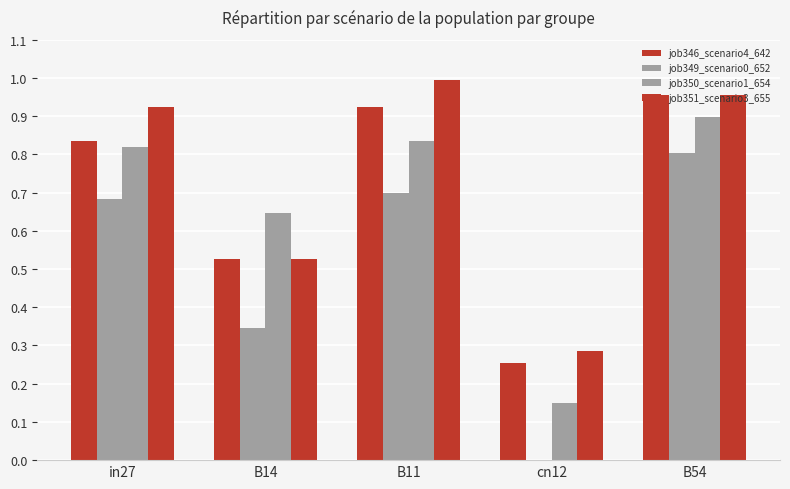

What is the sum of the job350_scenario1_654 values at in27 and B14?

1.5